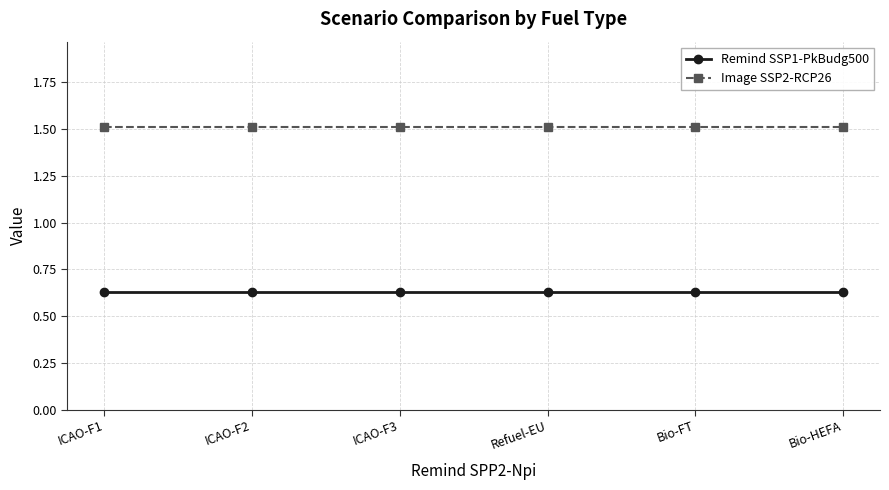

What is the spread (max minus min) of values at ICAO-F2?

0.9